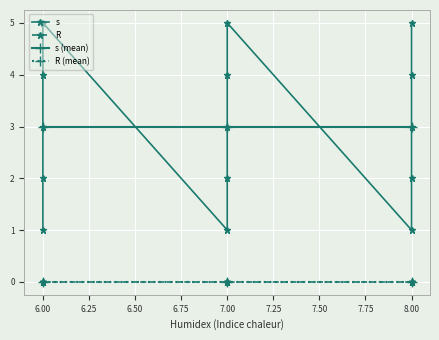

Is it true that R (mean) equals 0 at 7.00?

True